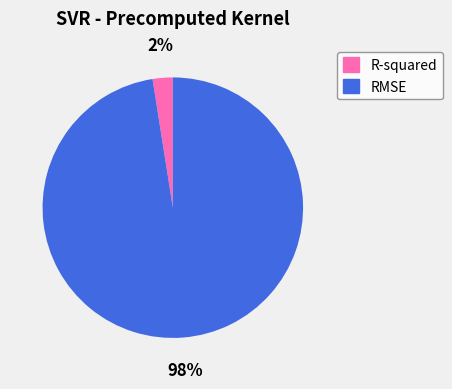

Is it true that R-squared is 2% of the pie?

True